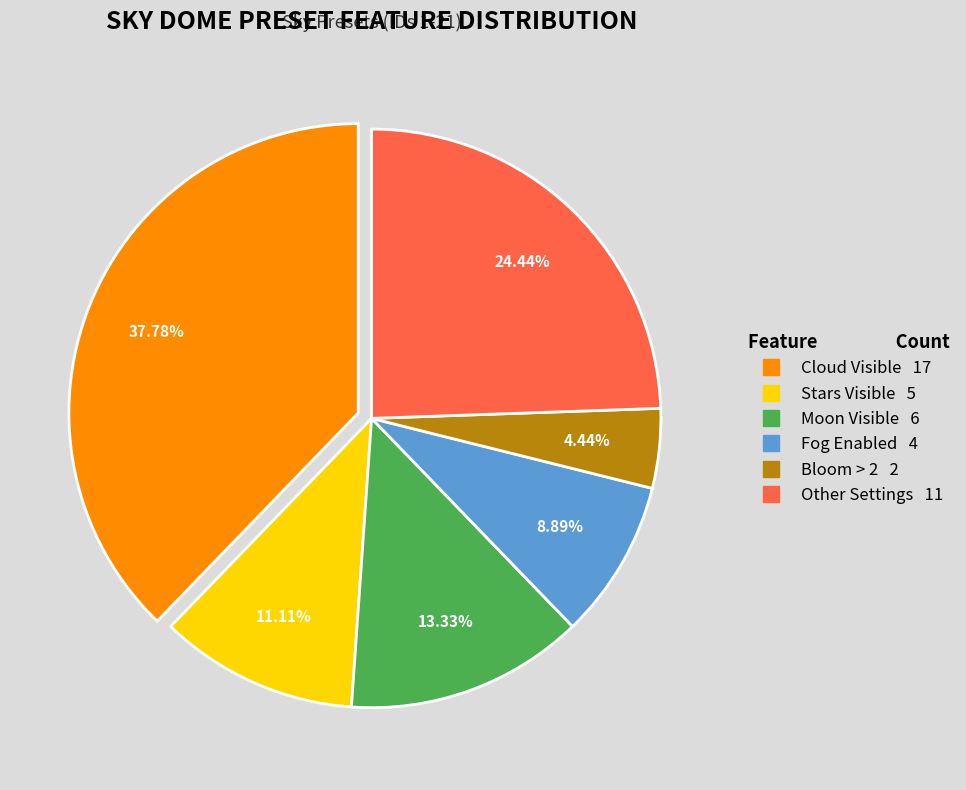

How many segments does this pie chart have?

6